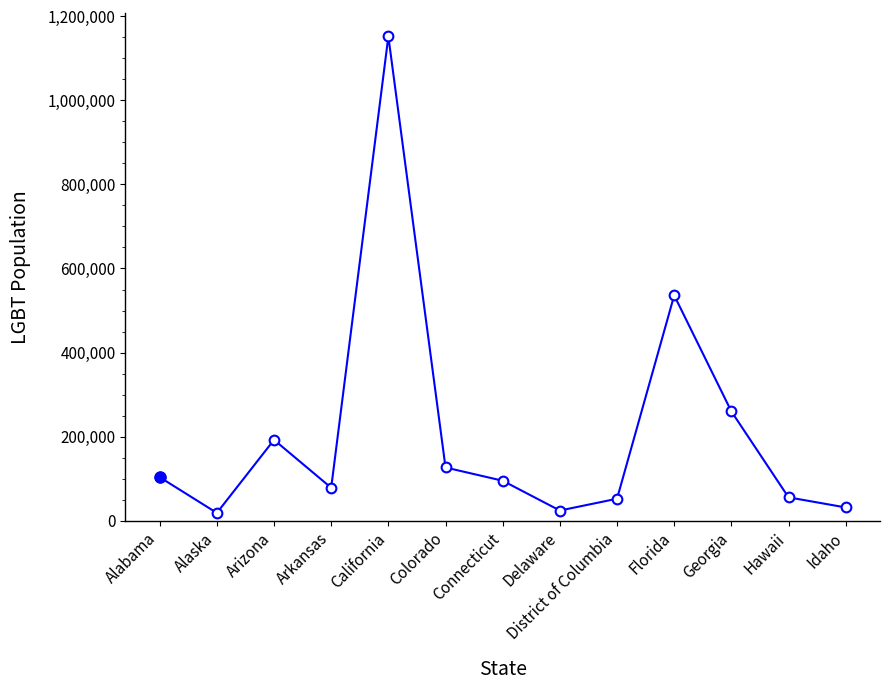

How many data points are less than 95091?

6